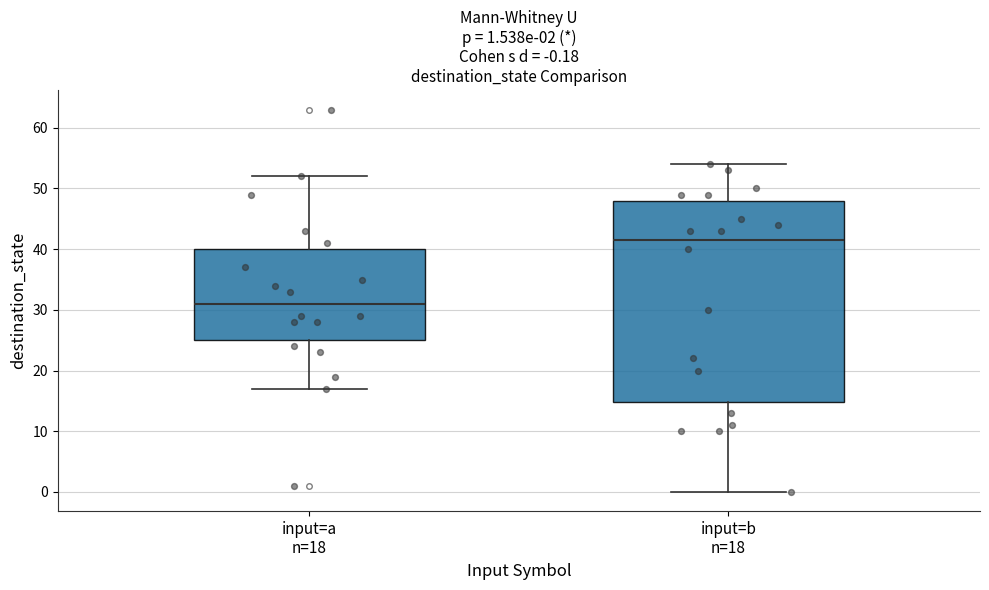

Which box's median line is the highest?

input=b n=18